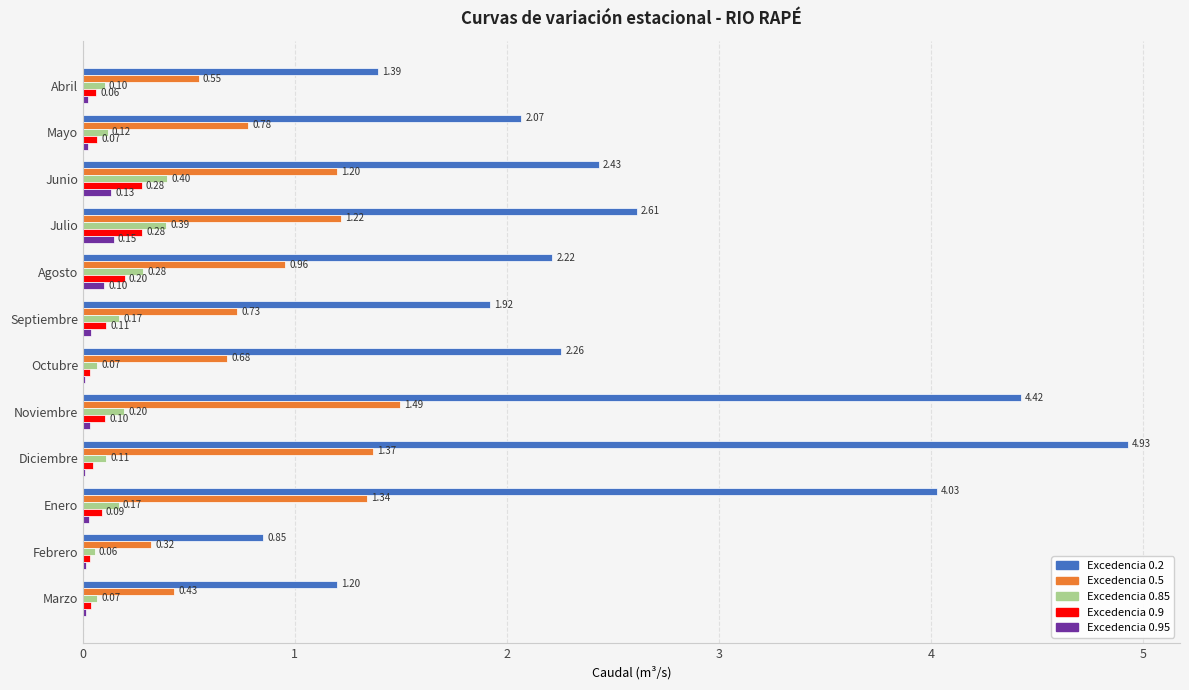

At which category is the sum across all series the highest?

Diciembre